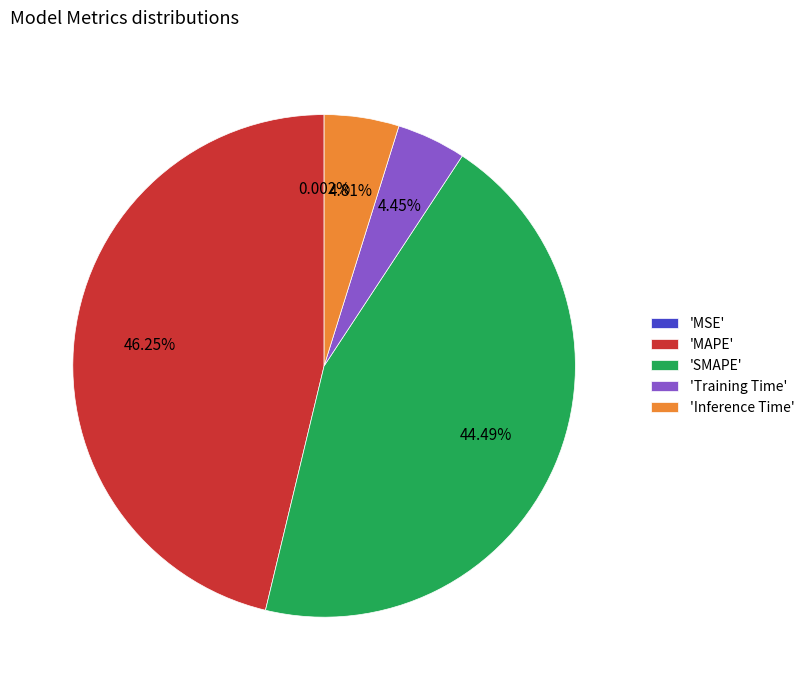

Is the sum of 'Inference Time' and 'Training Time' greater than half?

No